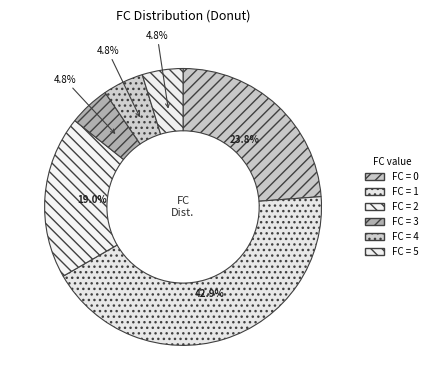

How many segments does this pie chart have?

6